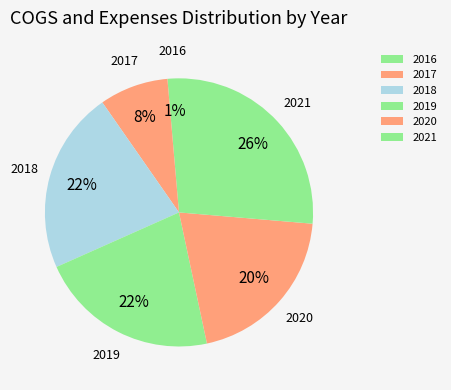

How many slices are in this pie chart?

6